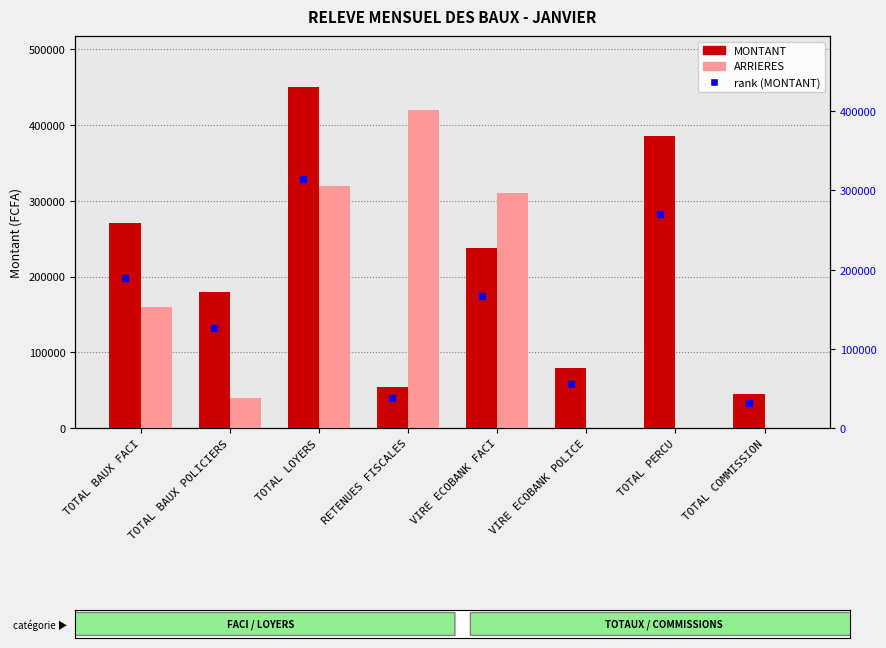

Which series reaches the maximum Y coordinate?

MONTANT